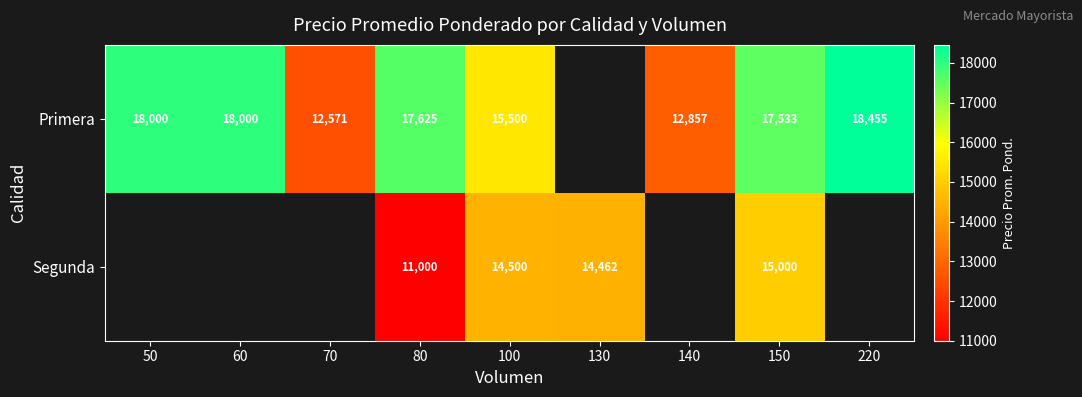

What is the total value across all series at 150?

32533